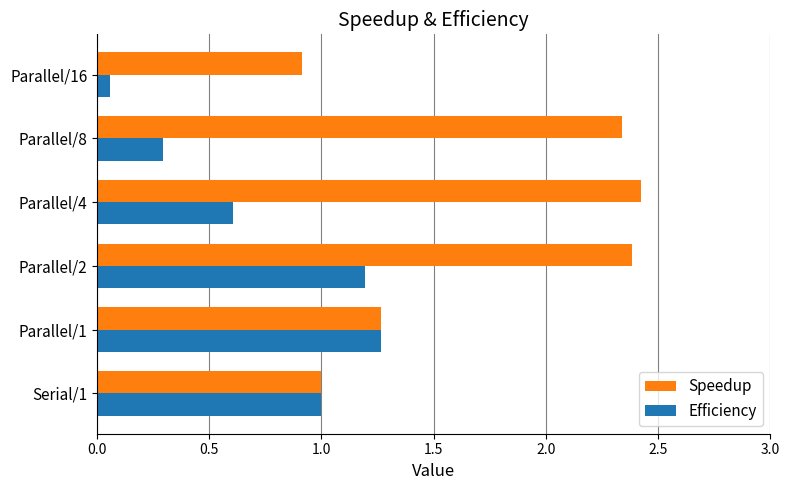

At which label does Speedup reach its minimum?

Parallel/16